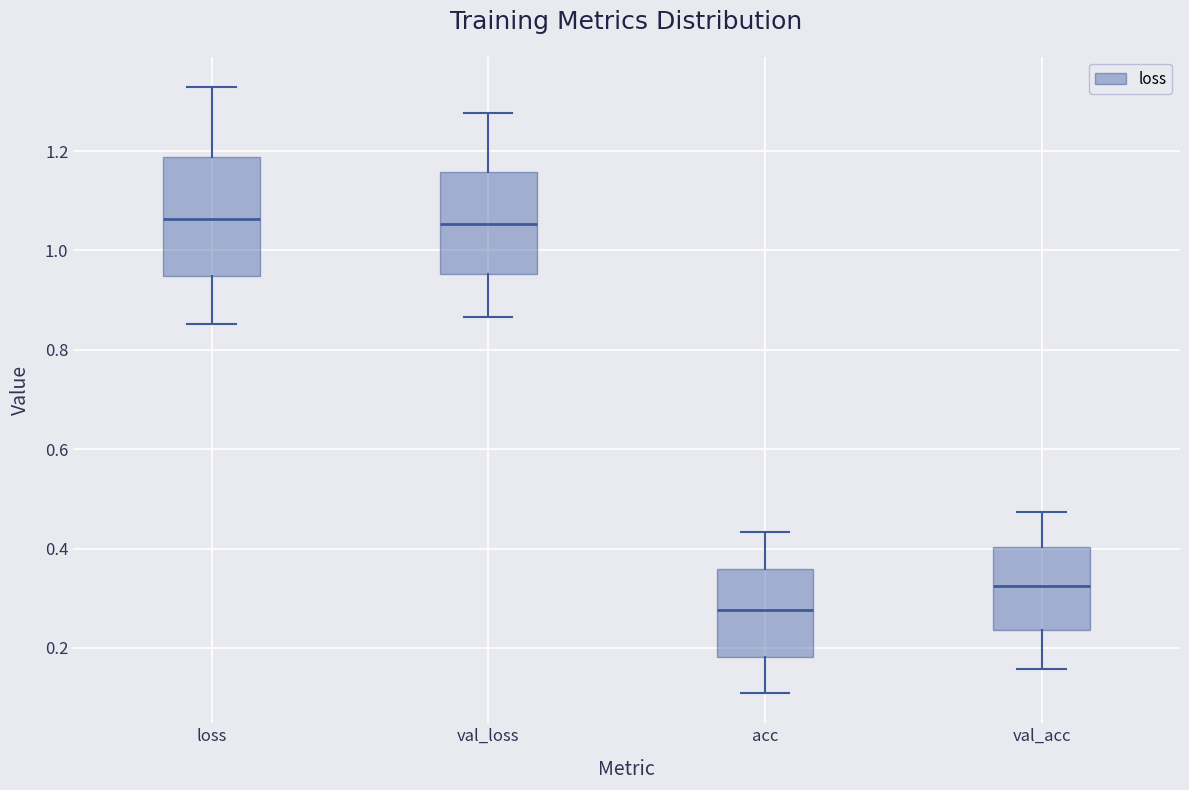

Reading left to right, read every box against the y-axis: the position of its median line, the range the box covers, and the ends of its whiskers. The values are not printed on the chart, so give them approximately, as read against the axis.

loss: median 1.06, box 0.94 to 1.18, whiskers 0.86 to 1.32
val_loss: median 1.06, box 0.96 to 1.16, whiskers 0.86 to 1.28
acc: median 0.28, box 0.18 to 0.36, whiskers 0.10 to 0.44
val_acc: median 0.32, box 0.24 to 0.40, whiskers 0.16 to 0.48